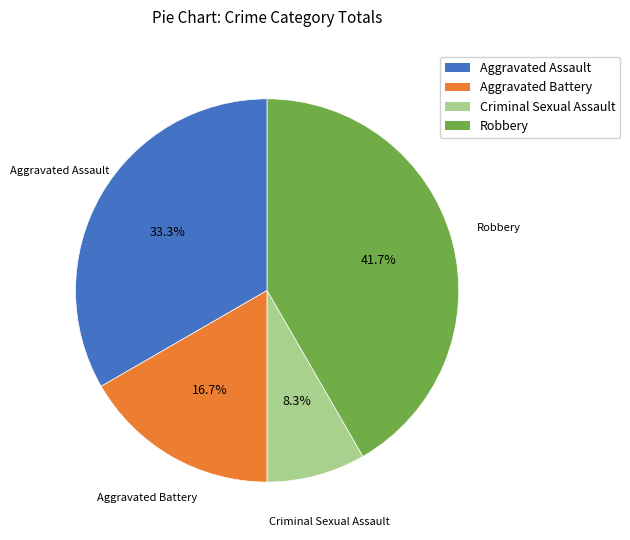

Rank the categories by value from lowest to highest.

Criminal Sexual Assault, Aggravated Battery, Aggravated Assault, Robbery